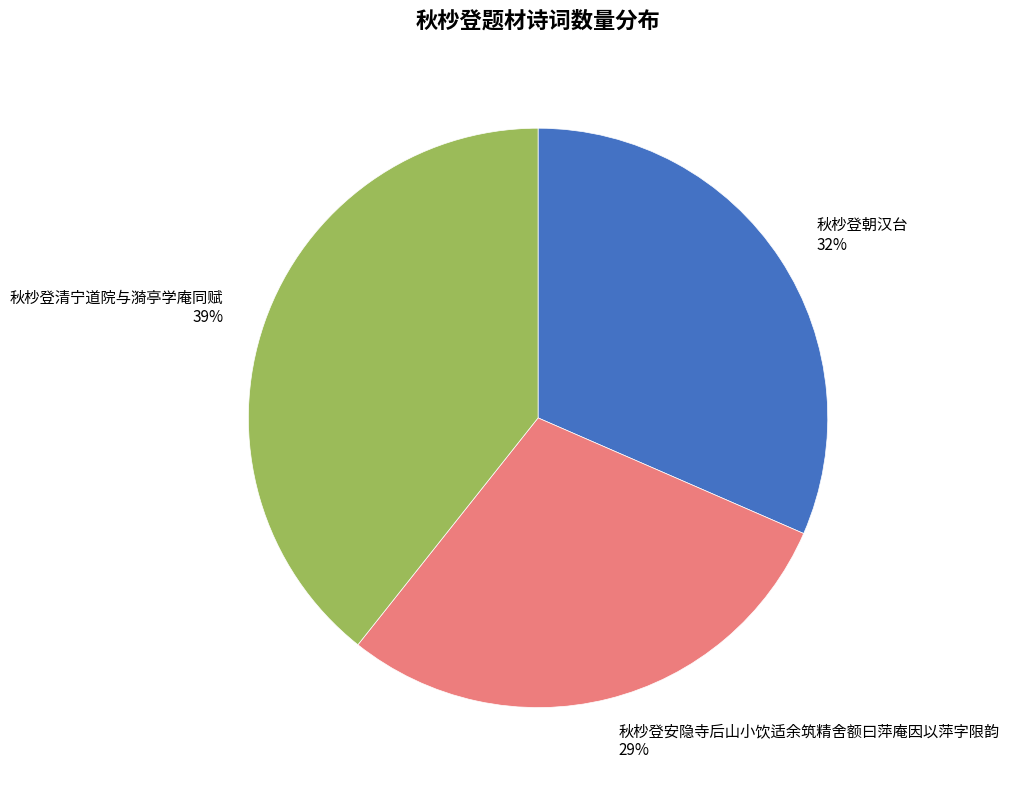

To the nearest percent, what is the combined percentage of 秋杪登安隐寺后山小饮适余筑精舍额曰萍庵因以萍字限韵 and 秋杪登朝汉台?

61%